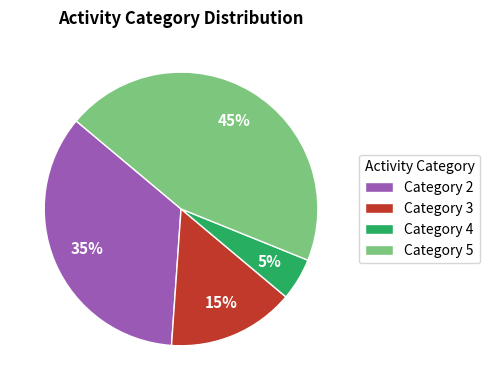

Count the number of slices in the pie.

4